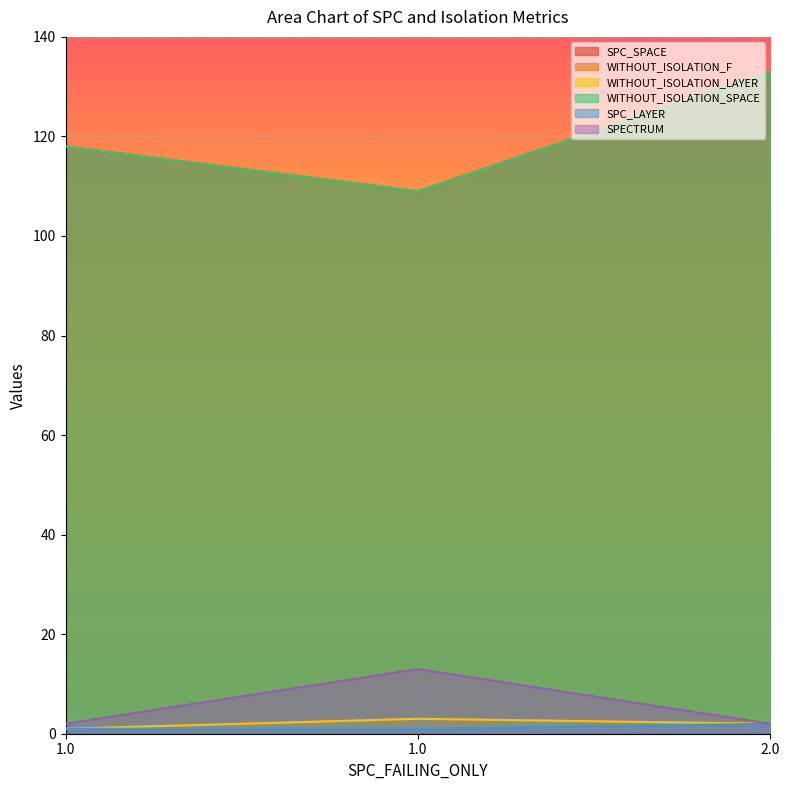

Which has a higher value, 2 or 1?

2